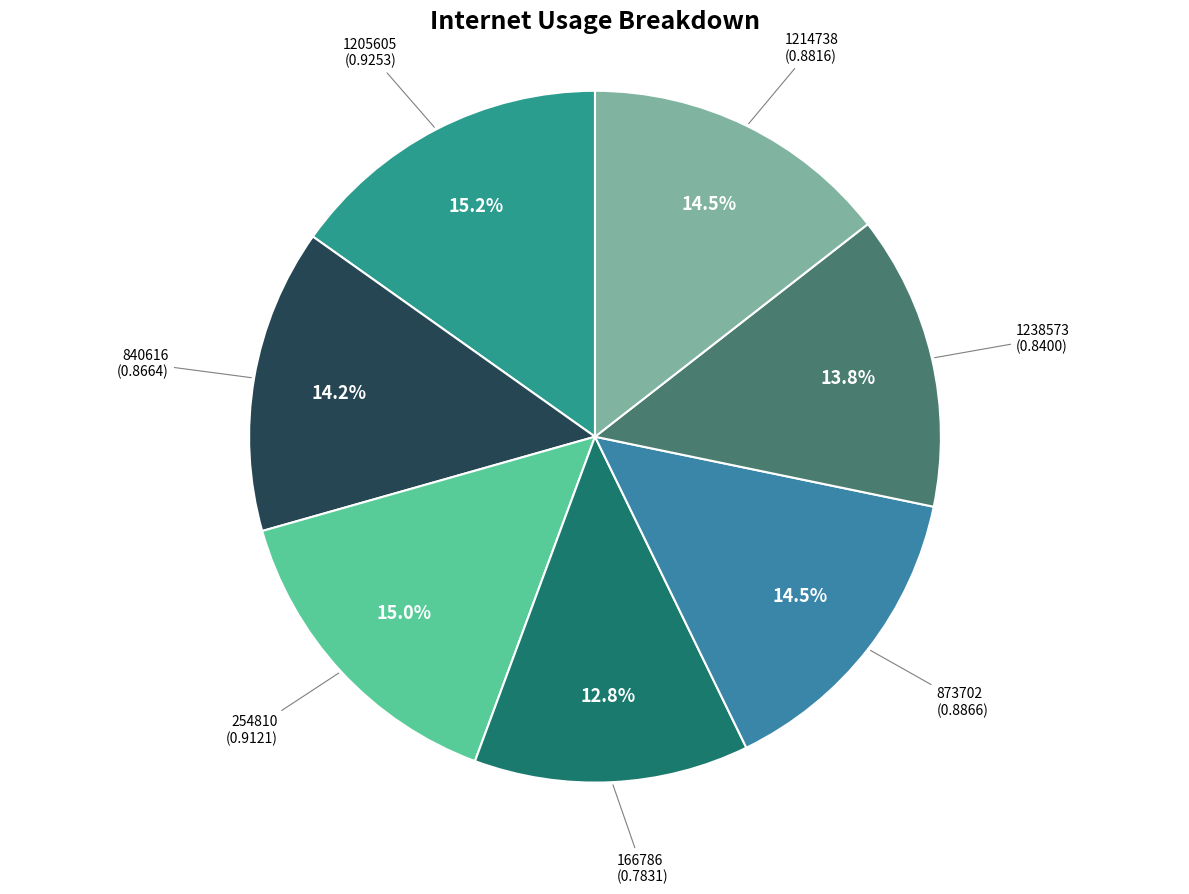

How many slices are in this pie chart?

7